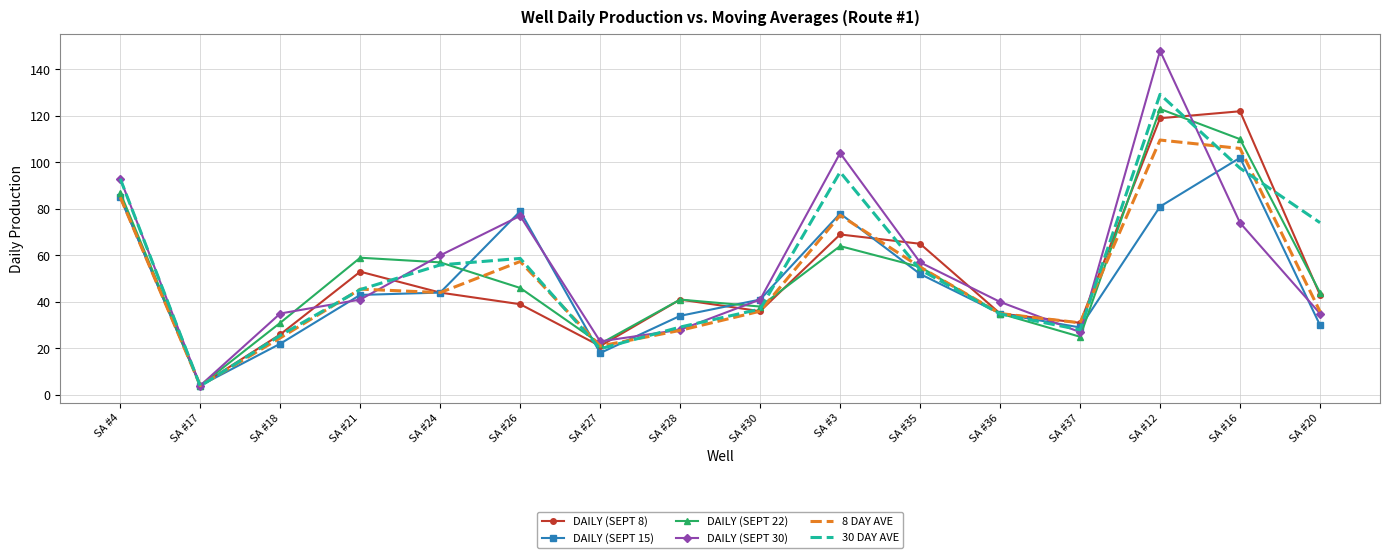

Which label corresponds to the smallest value in the chart?

SA #17